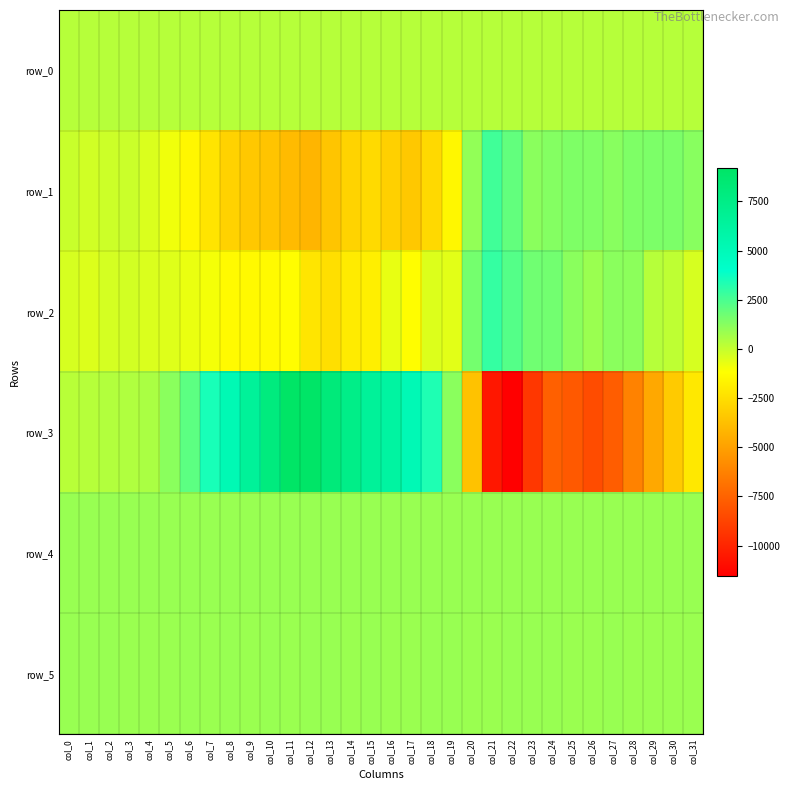

Which label corresponds to the smallest value in the chart?

col_22